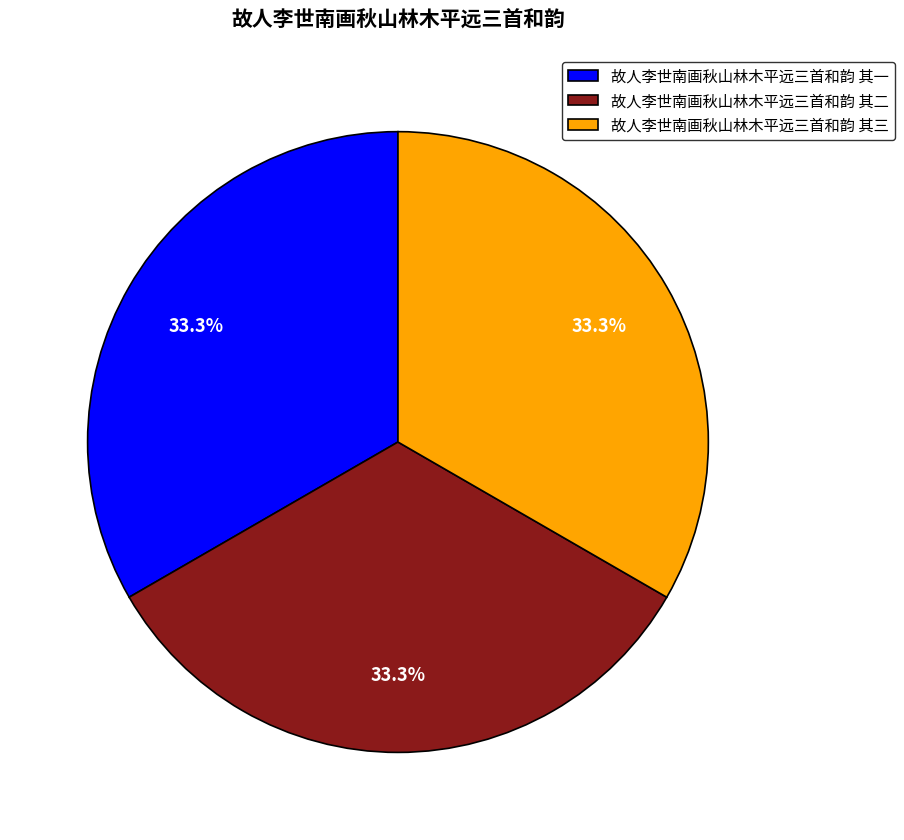

How many segments does this pie chart have?

3